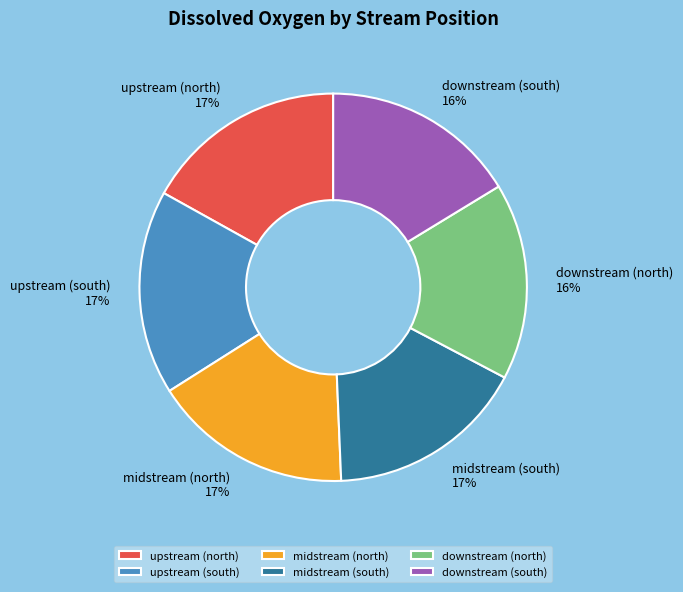

Approximately how many times larger is the value at upstream (north) compared to midstream (north)?

1.0